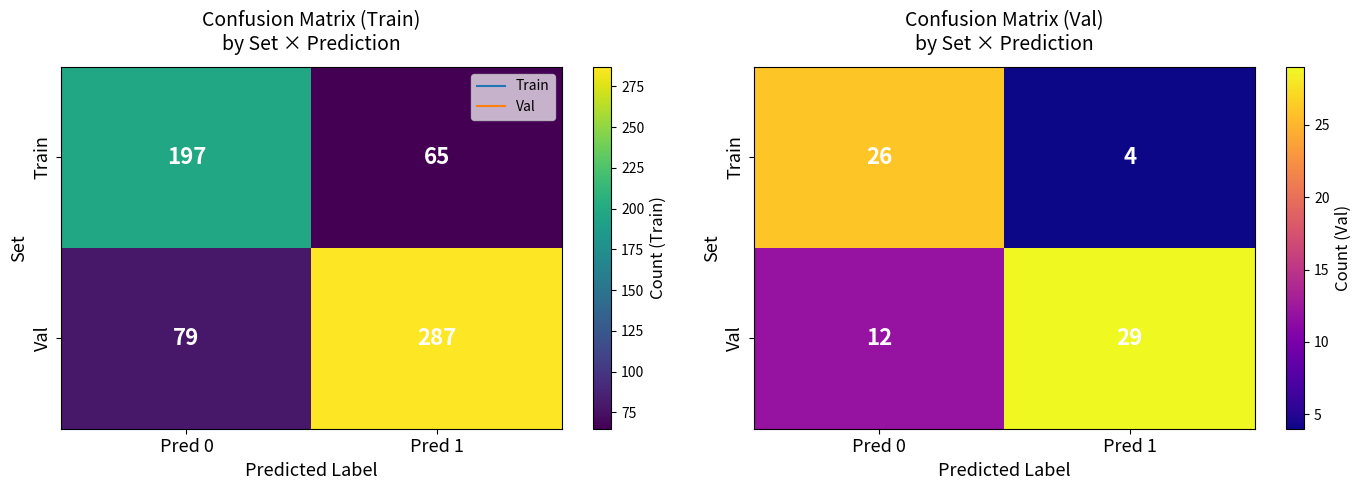

Count the Train values in the range 4 to 26.

2